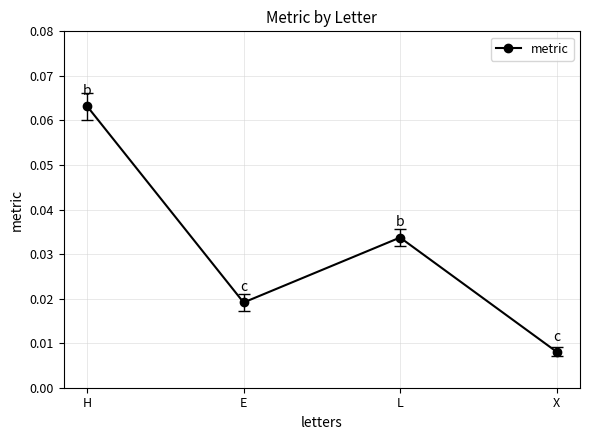

Where is the first local maximum?

L